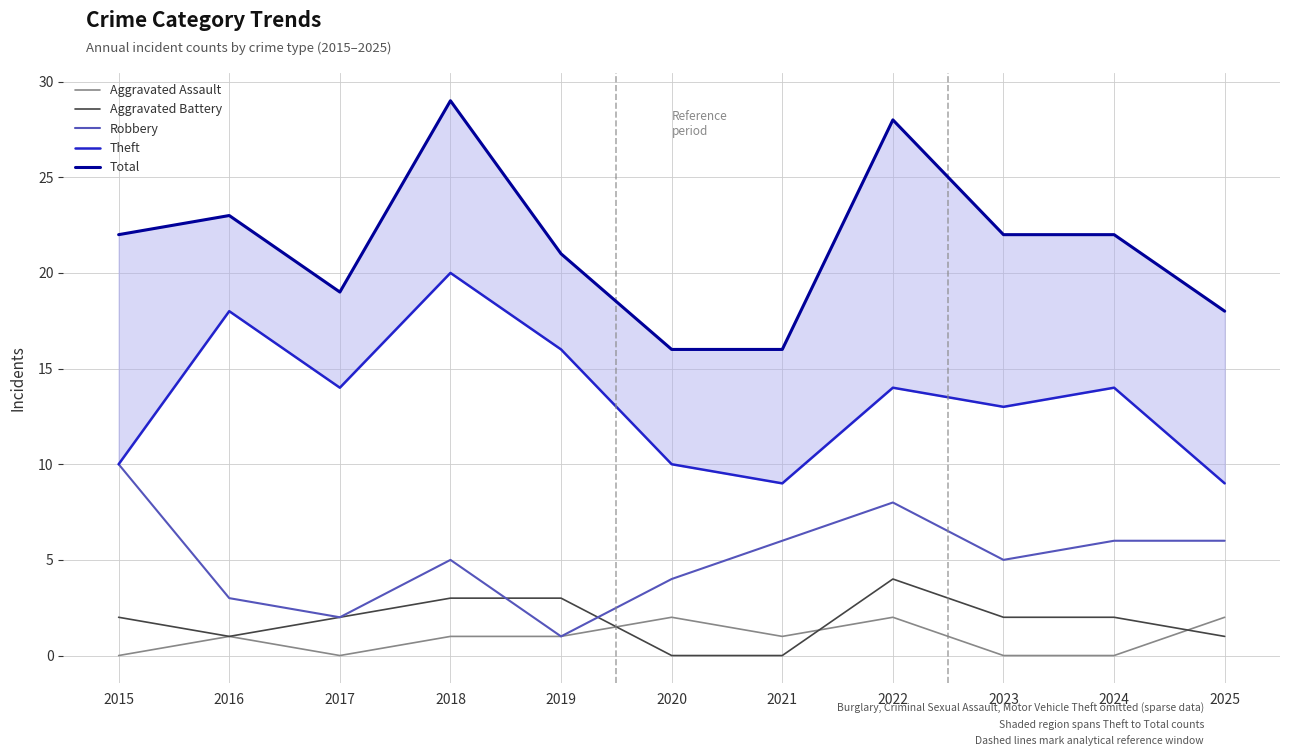

Where does the Total series first go above 22?

2016